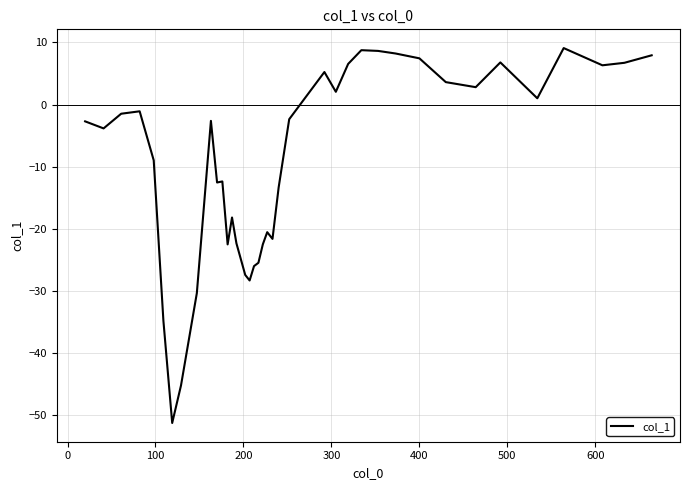

How many lines are shown in the chart?

1